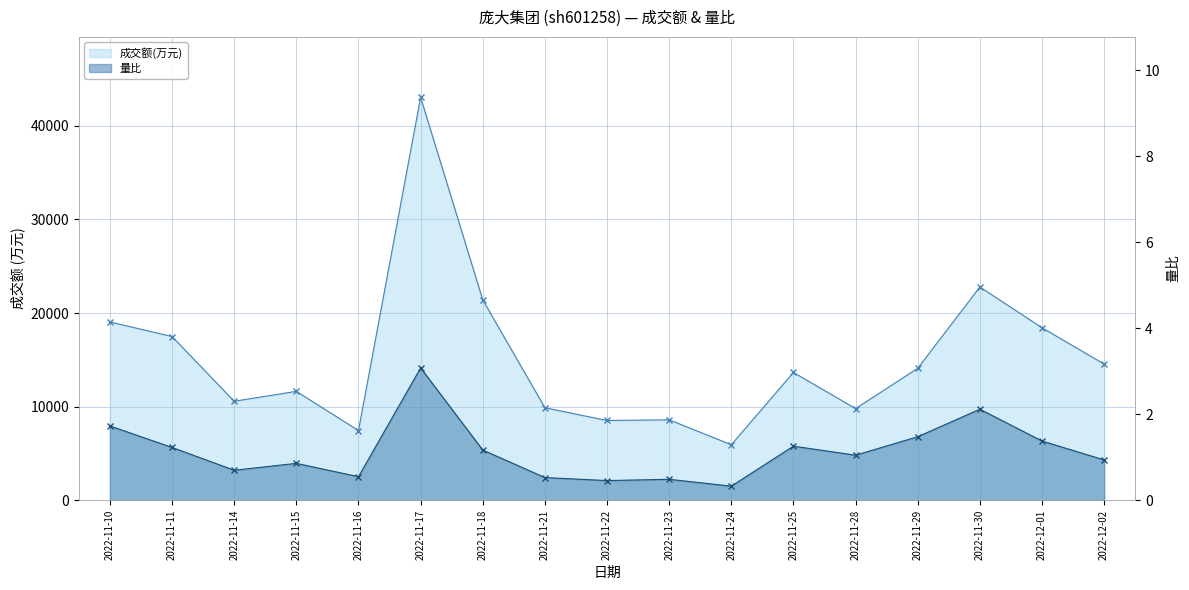

Between 2022-11-21 and 2022-11-23, which series saw the biggest shift?

成交额(万元) line